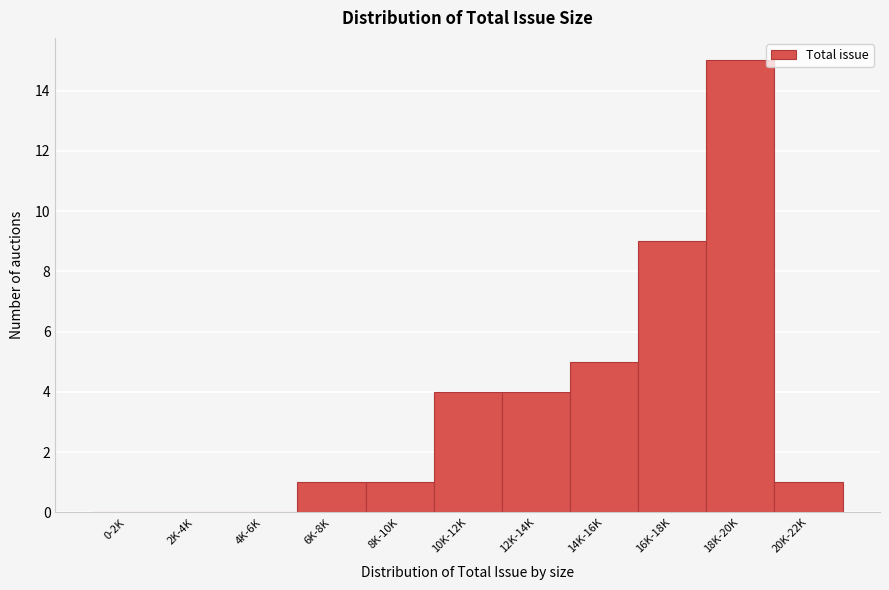

Reading left to right, what are all the values shown in this chart?

0-2K=0	2K-4K=0	4K-6K=0	6K-8K=1	8K-10K=1	10K-12K=4	12K-14K=4	14K-16K=5	16K-18K=9	18K-20K=15	20K-22K=1